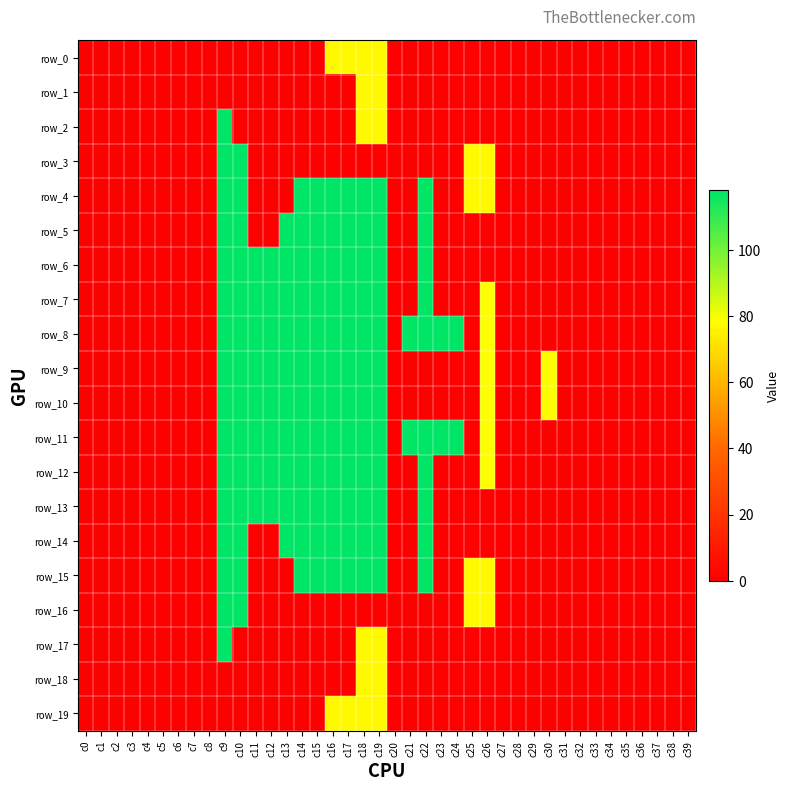

At c31, list the series in order from smallest to largest.

row_0, row_1, row_2, row_3, row_4, row_5, row_6, row_7, row_8, row_9, row_10, row_11, row_12, row_13, row_14, row_15, row_16, row_17, row_18, row_19